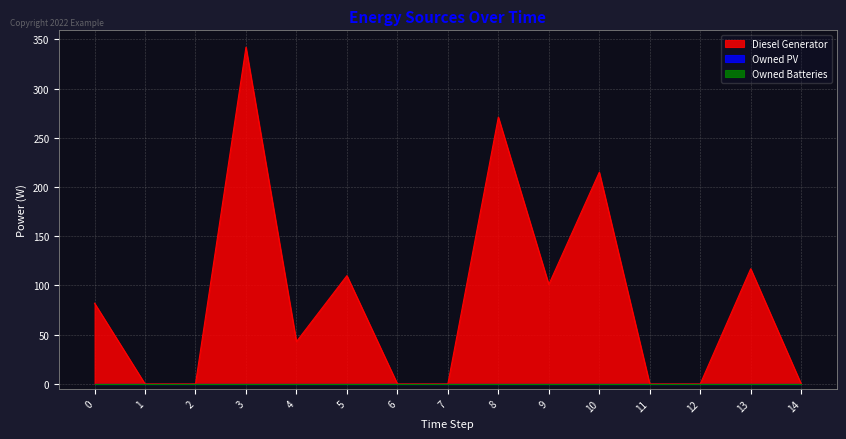

At how many categories does at least one series exceed 262?

2